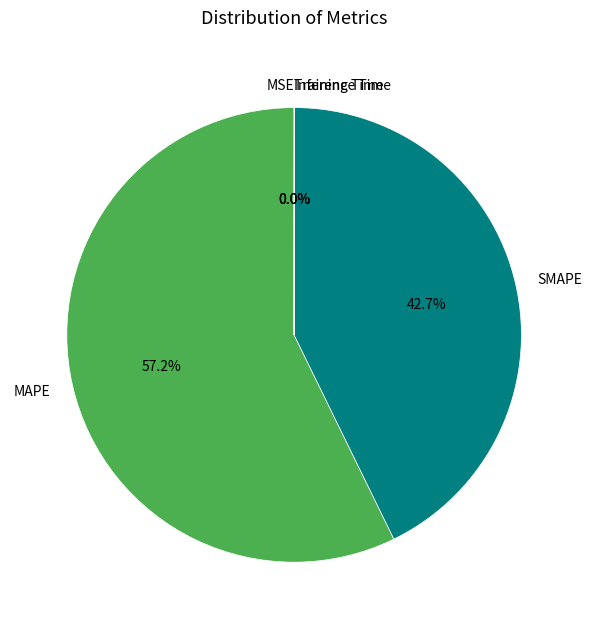

Between SMAPE and MAPE, which is larger?

MAPE